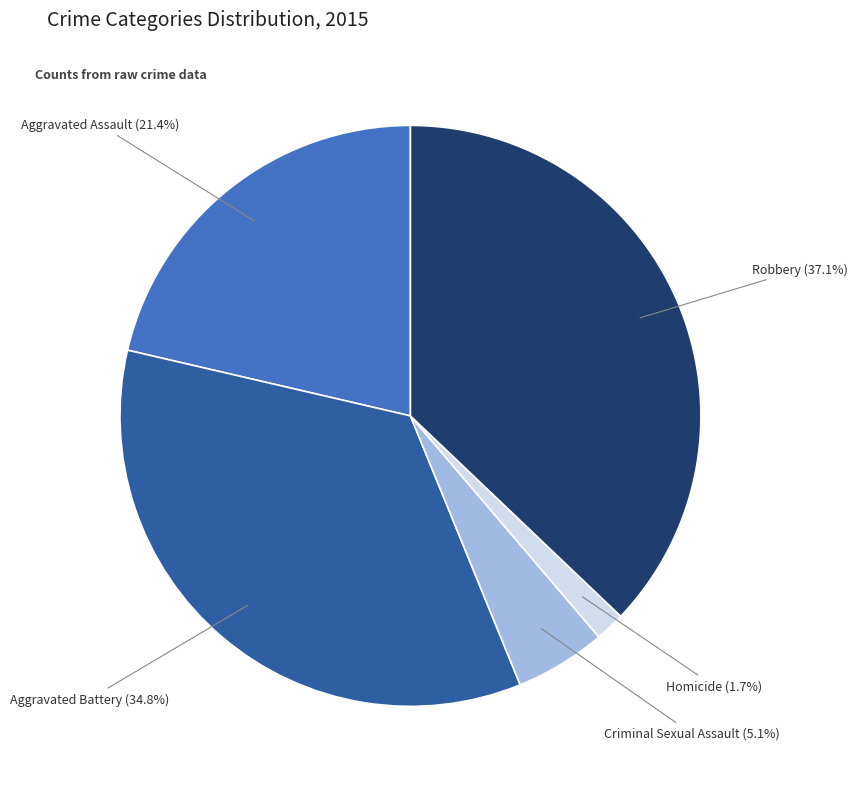

Between Criminal Sexual Assault and Homicide, which is larger?

Criminal Sexual Assault